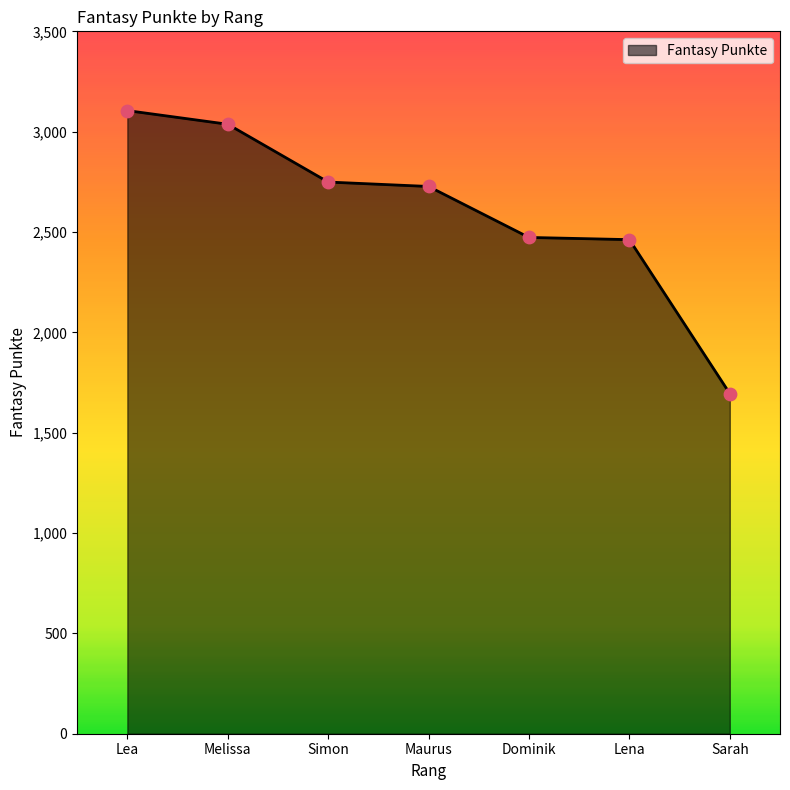

Between Melissa and Maurus, which is larger?

Melissa